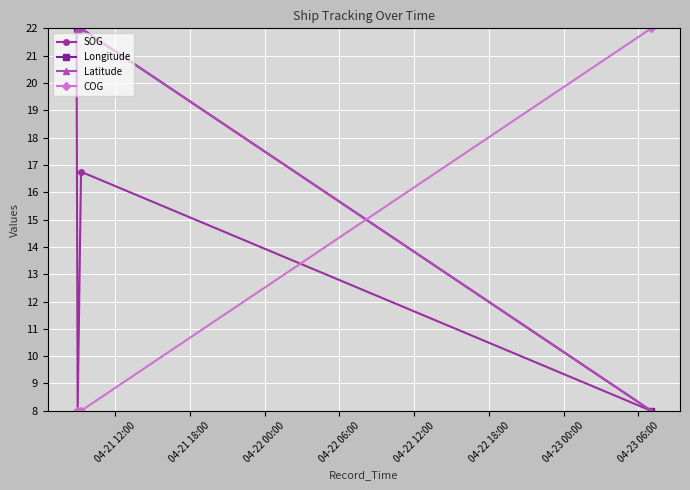

How many COG values are between 8 and 22?

4